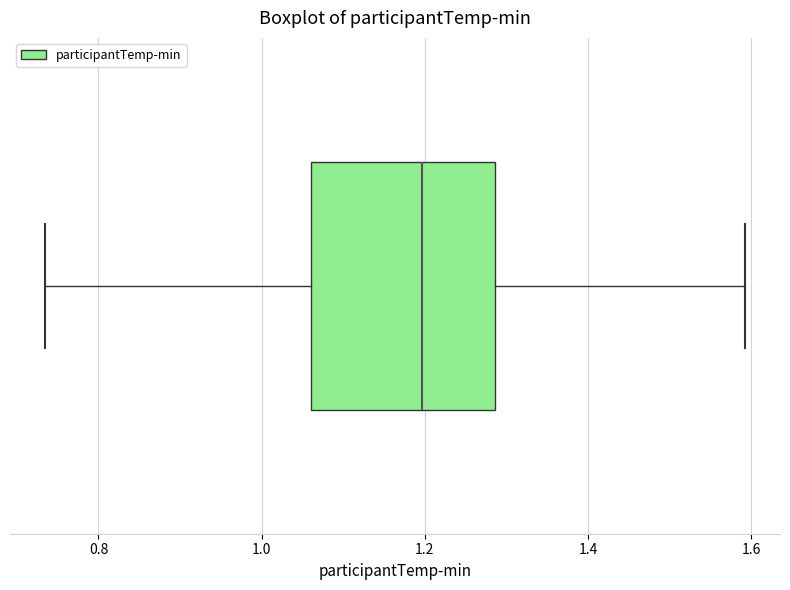

Where is the left edge of the box on the x-axis? The values are not printed on the chart, so give them approximately, as read against the axis.

1.06